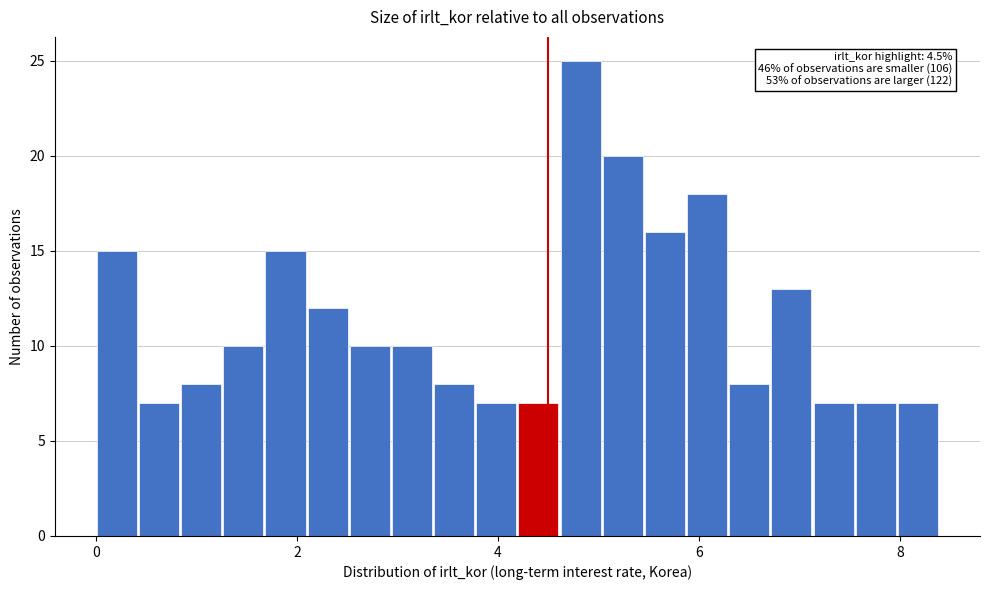

Around what value on the x-axis is the tallest bar? Give the approximate position of its centre, as read against the axis.

4.8